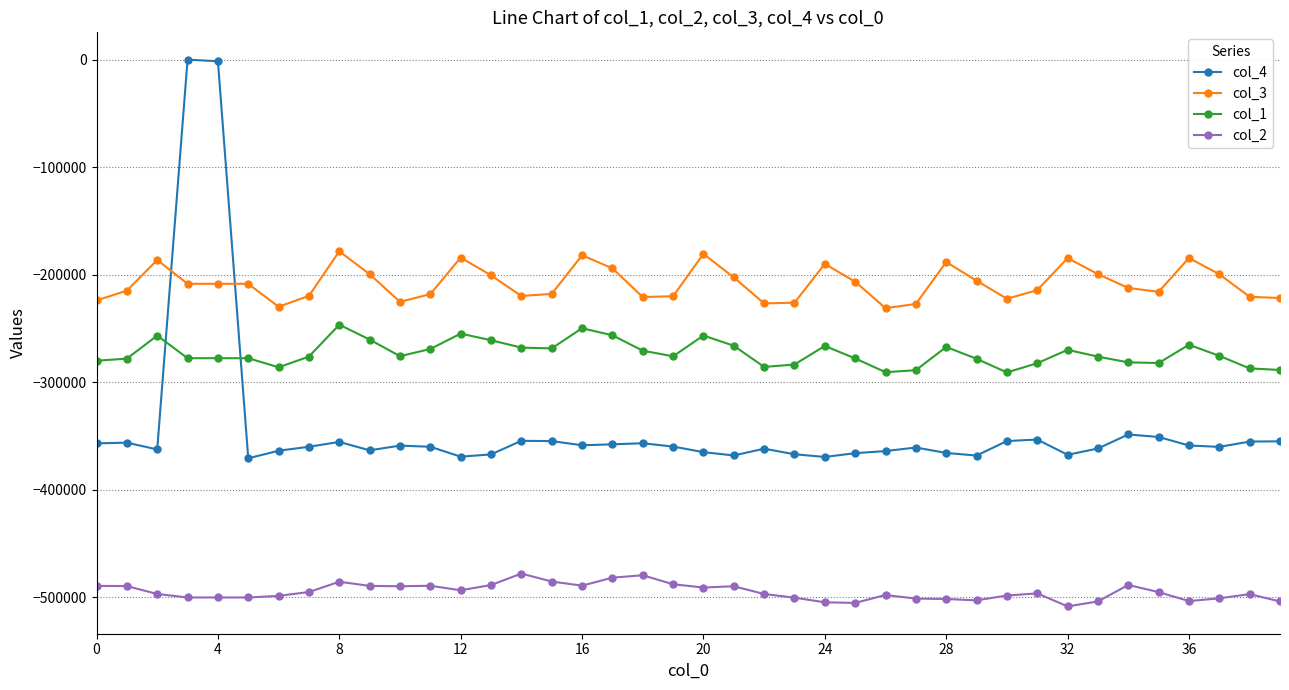

Which series has the largest total across all categories?

col_3